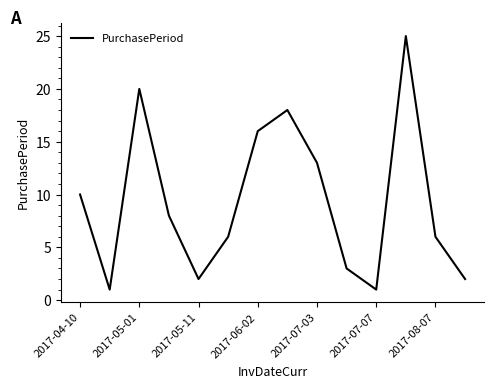

What is the maximum value shown in the chart?

25